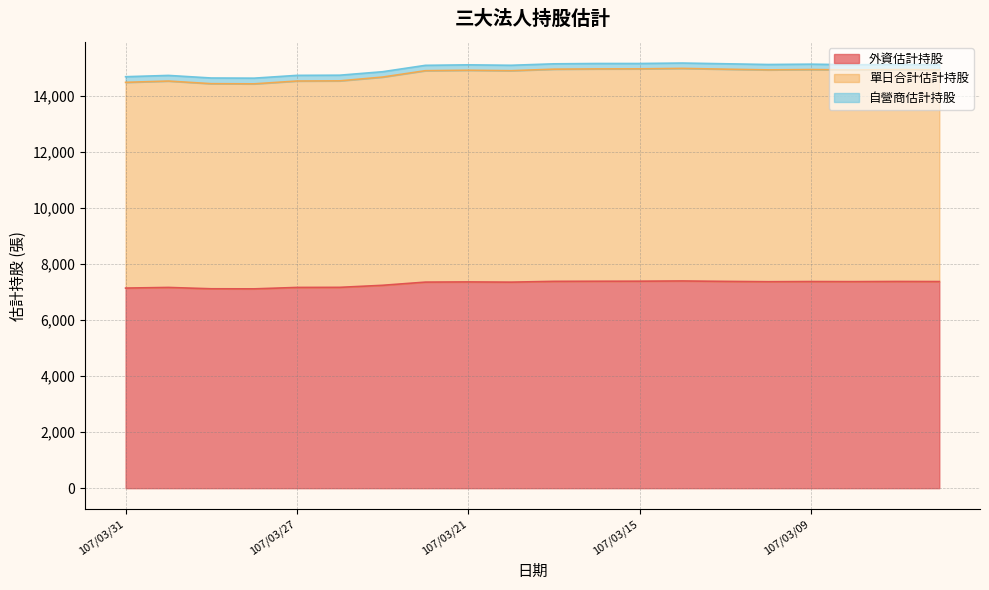

Rank the categories by 單日合計估計持股 value from lowest to highest.

107/03/28, 107/03/29, 107/03/31, 107/03/30, 107/03/27, 107/03/26, 107/03/23, 107/03/22, 107/03/20, 107/03/21, 107/03/08, 107/03/06, 107/03/12, 107/03/07, 107/03/09, 107/03/19, 107/03/13, 107/03/16, 107/03/15, 107/03/14